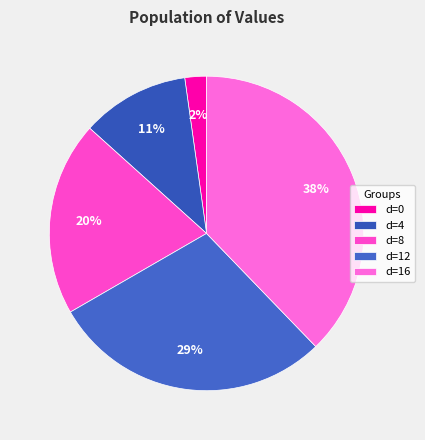

Which category has the biggest portion of the pie?

d=16